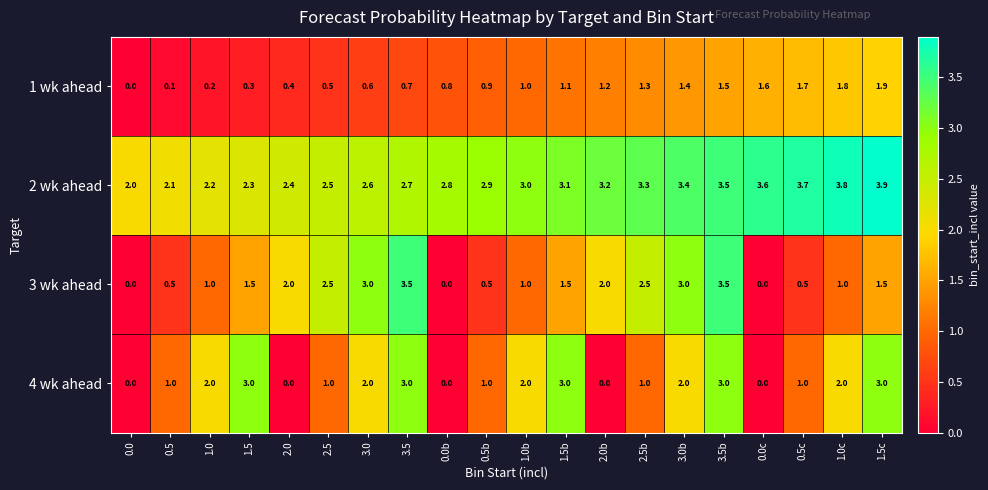

What is the average value of the 3 wk ahead series?

1.6